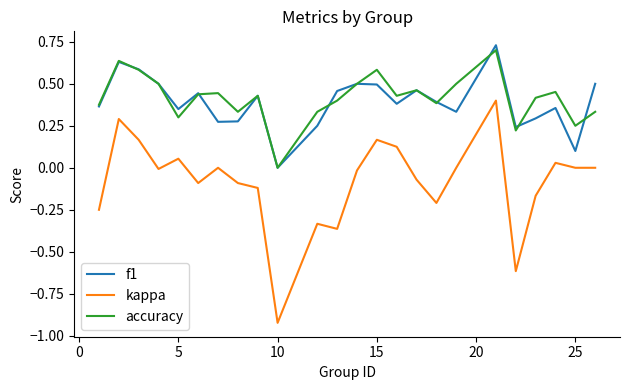

True or false: f1 and kappa intersect in this chart.

False